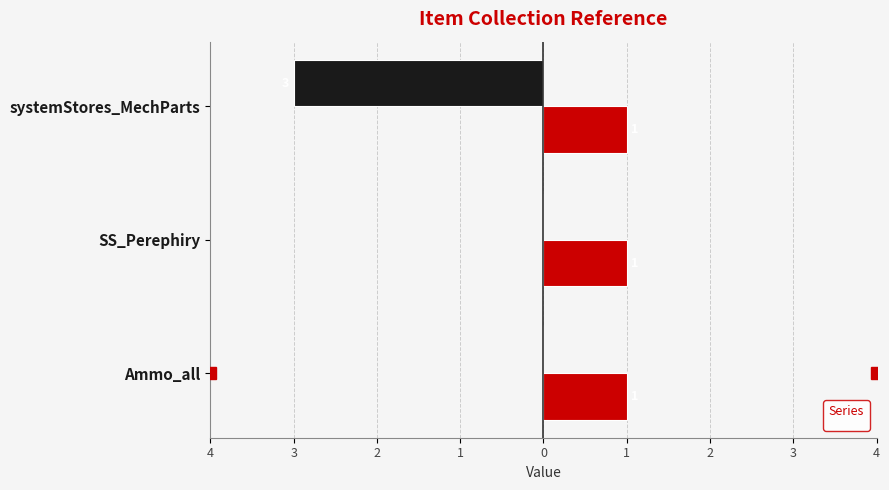

Rank the categories by value from highest to lowest.

Ammo_all, SS_Perephiry, systemStores_MechParts